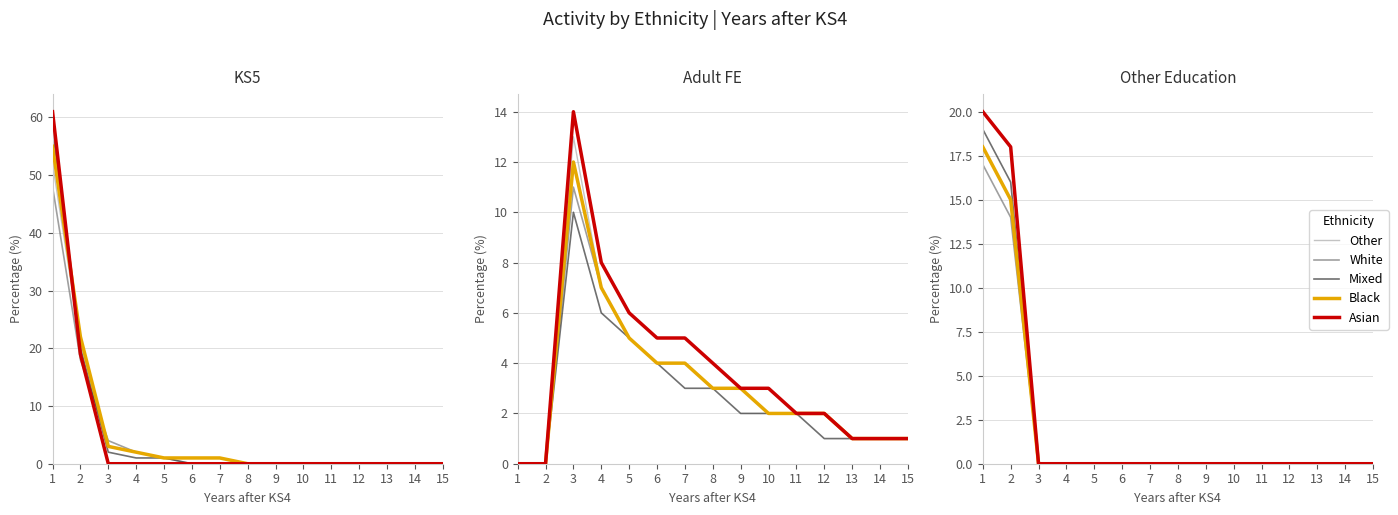

What is the average value of the Other series?

2